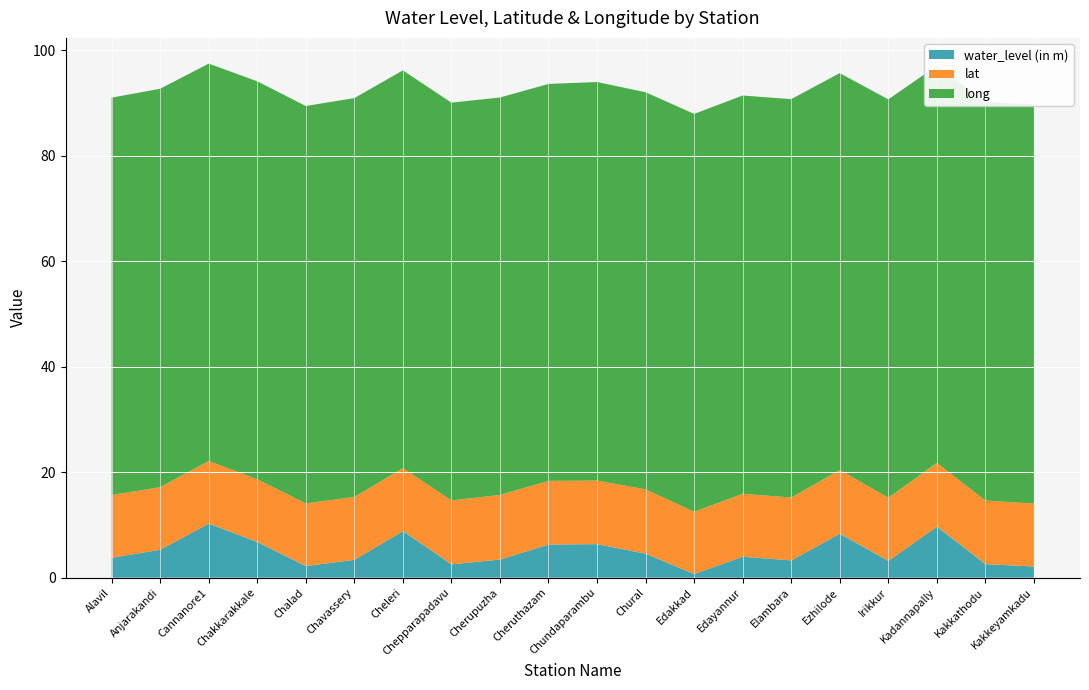

Reading right to left, list all the values displayed in this chart.

water_level (in m): 2.1	2.6	9.7	3.2	8.3	3.3	4.0	0.7	4.5	6.3	6.3	3.4	2.5	8.8	3.4	2.2	6.8	10.2	5.3	3.8
lat: 11.9	12.0	12.1	12.0	12.1	11.9	11.9	11.8	12.2	12.1	12.1	12.3	12.1	11.9	11.9	11.9	11.9	11.9	11.9	11.9
long: 75.7	75.6	75.3	75.5	75.2	75.5	75.5	75.4	75.3	75.6	75.3	75.4	75.4	75.4	75.6	75.4	75.5	75.4	75.5	75.3